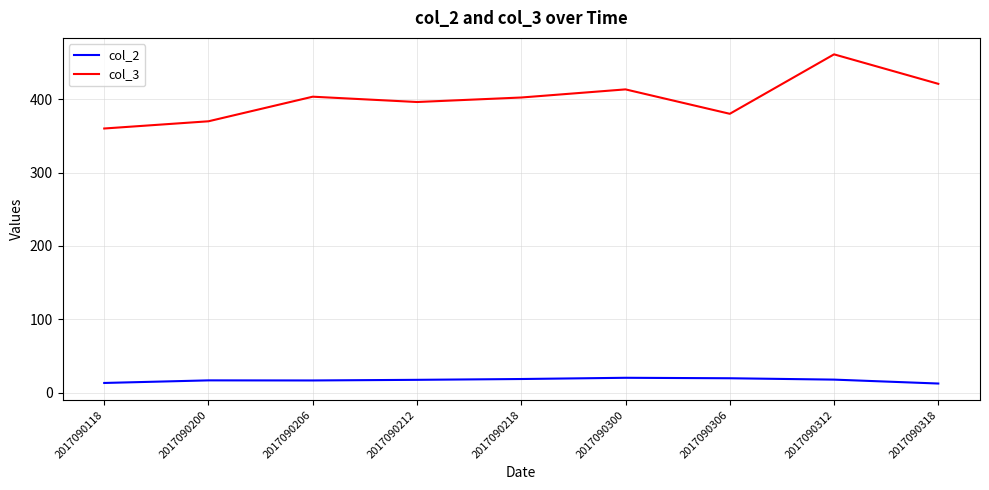

Which series has the widest spread of values?

col_3